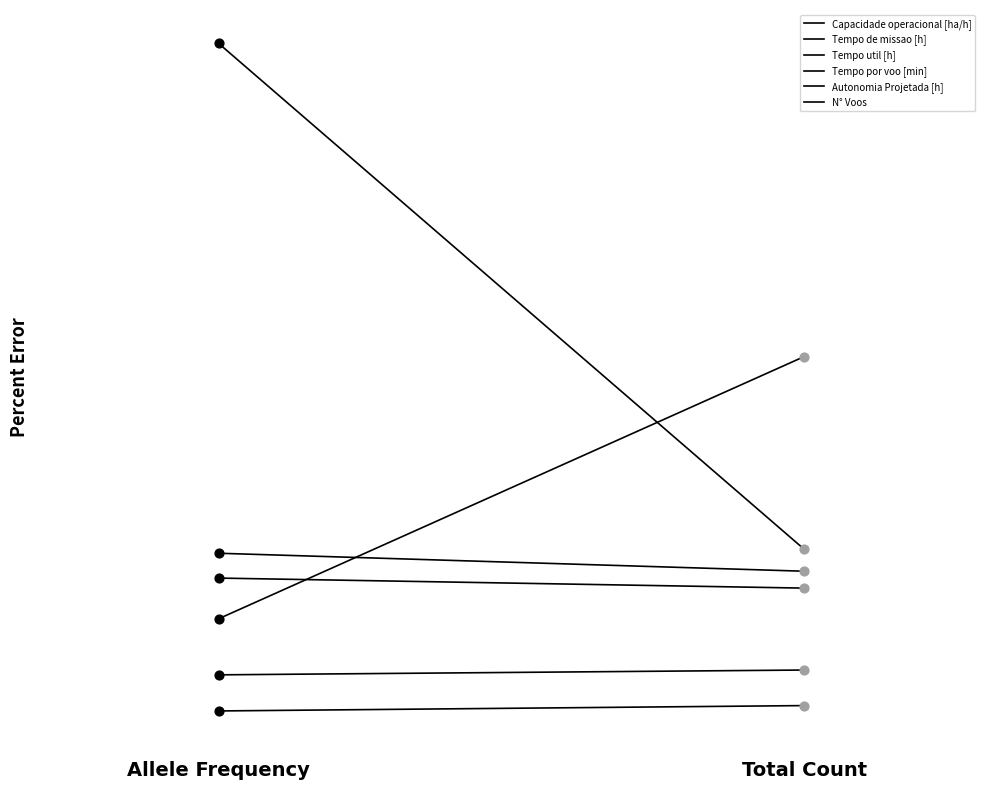

Is the value of Capacidade operacional [ha/h] at Total Count greater than the value of N° Voos at Total Count?

No